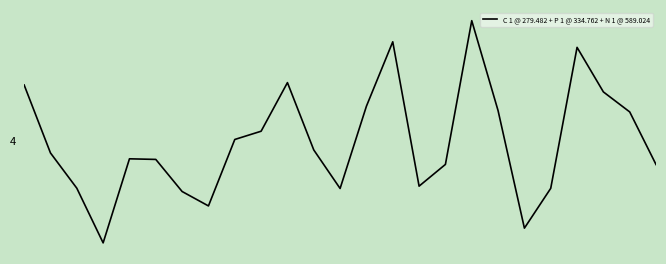

What is the value of the 10th point from the left?

0.9